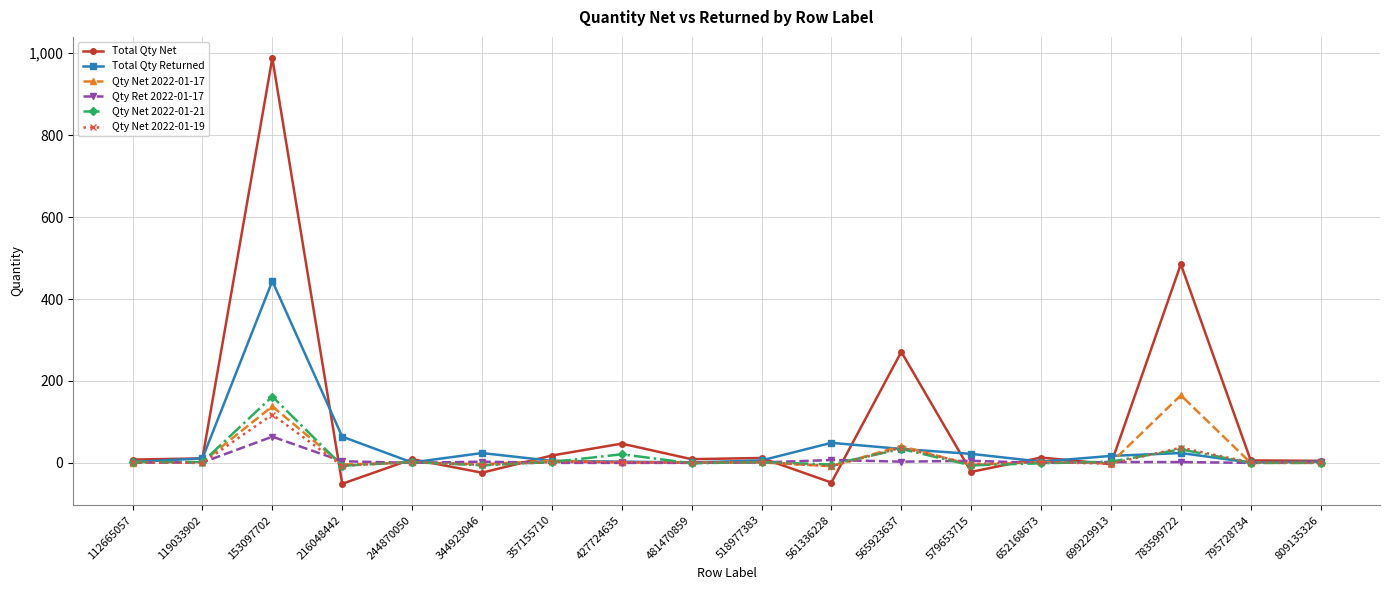

At which category is the sum across all series the highest?

153097702